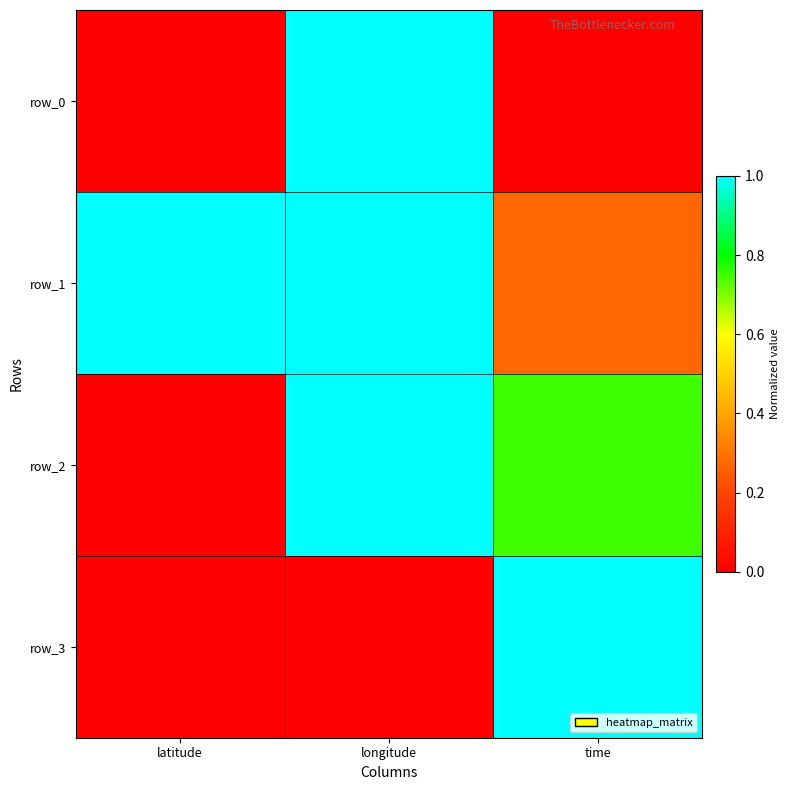

Reading right to left, what are all the values shown in this chart?

row_0: 0.0	1.0	0.0
row_1: 0.3	1.0	1.0
row_2: 0.7	1.0	0.0
row_3: 1.0	0.0	0.0